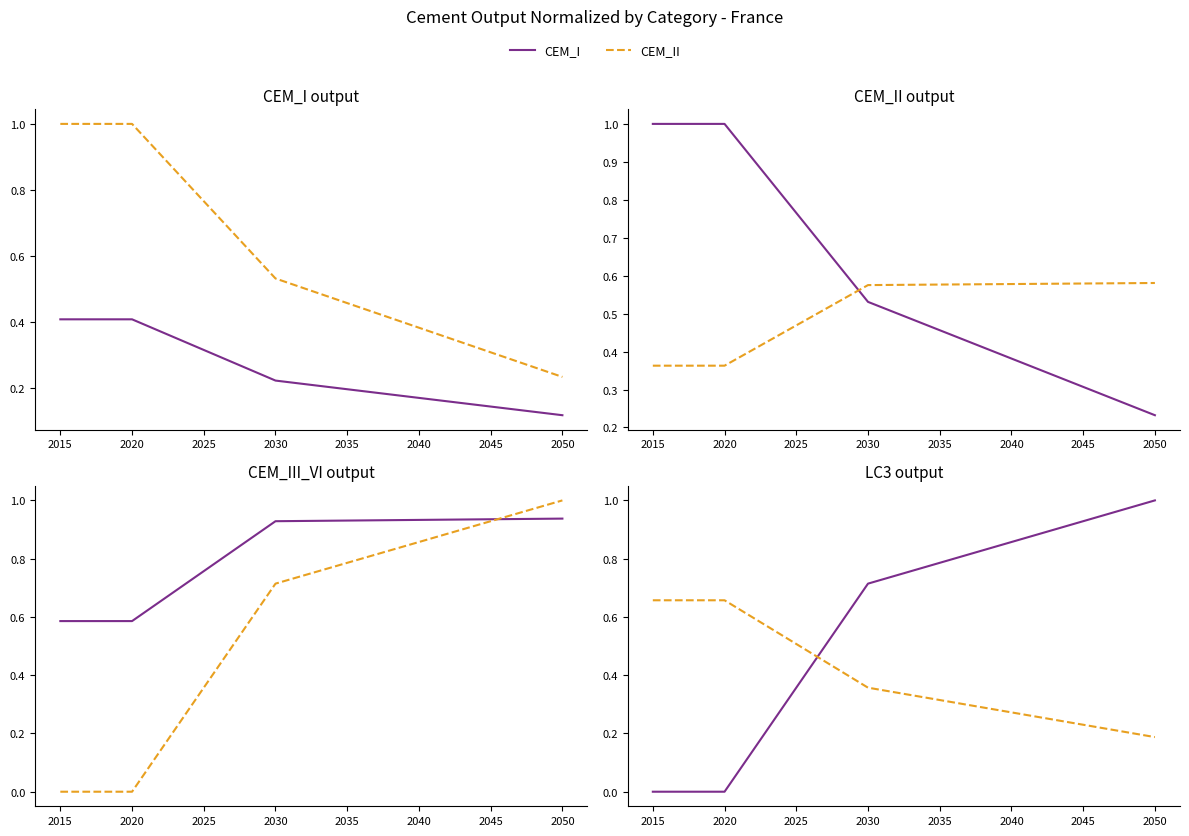

How many intersections are there between CEM_I and LC3?

1